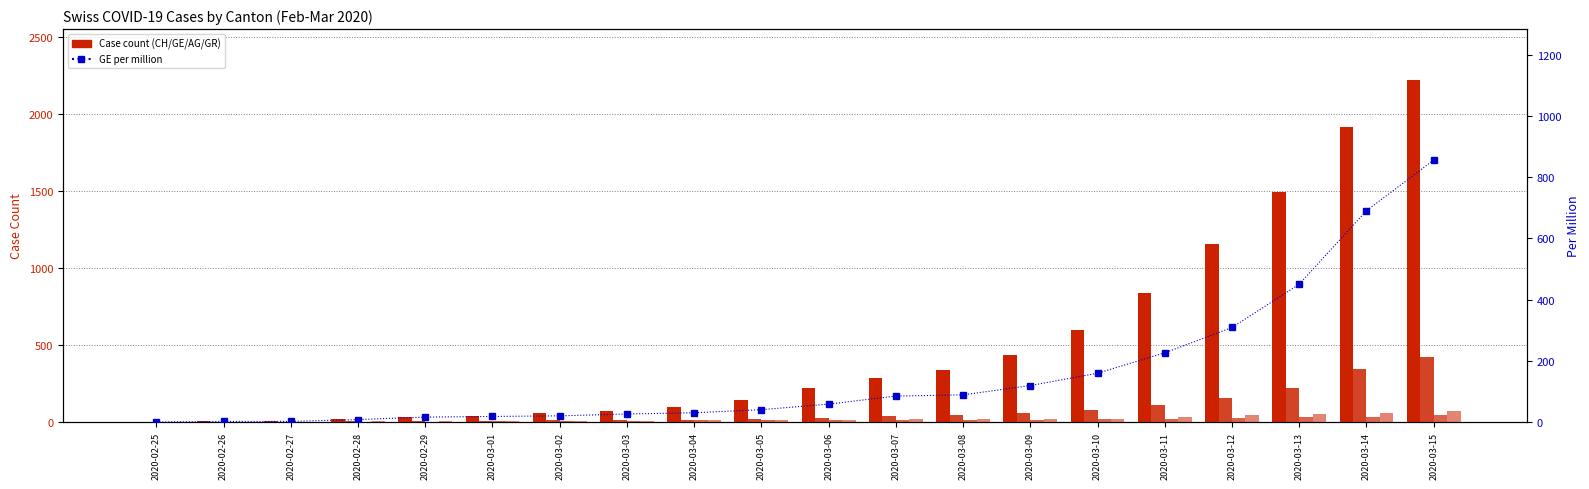

What is the label of the 12th bar from the left?

2020-03-07